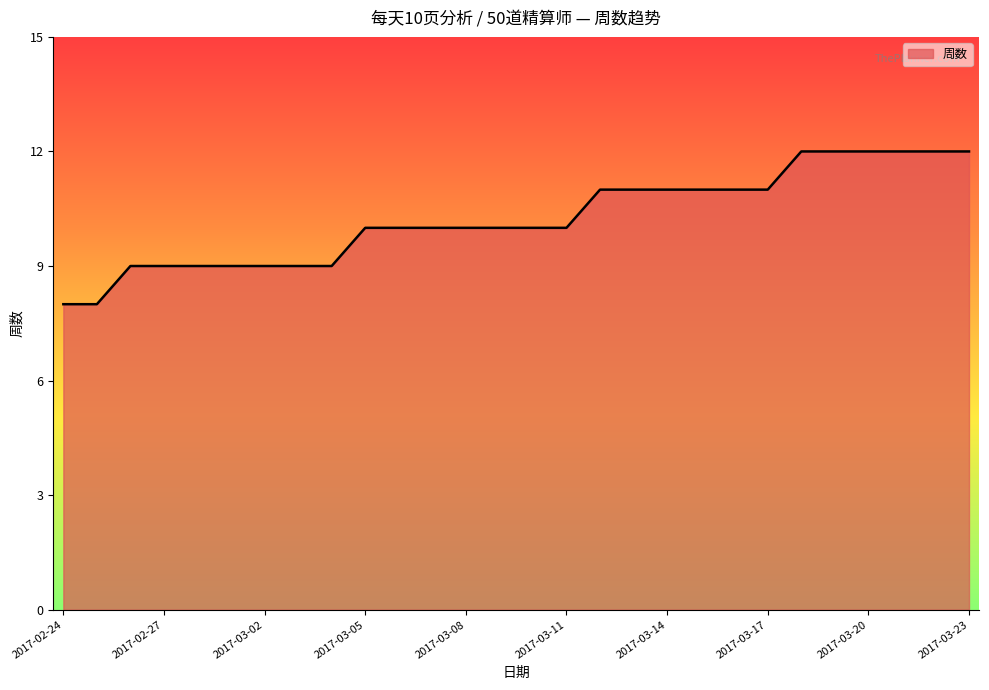

What is the greatest value displayed?

12